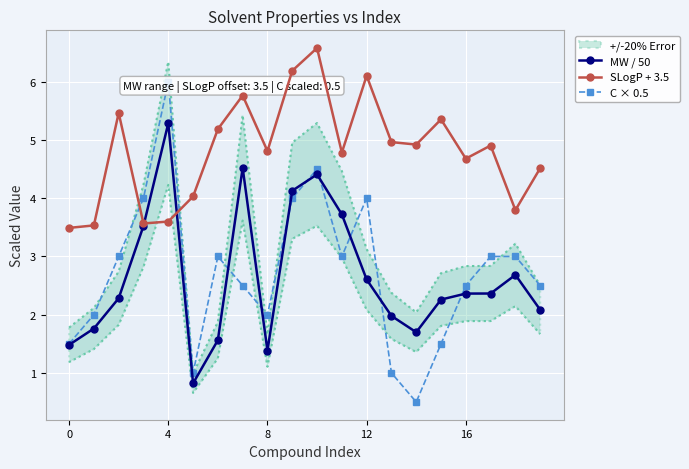

Read the MW / 50 value at 12.

2.6